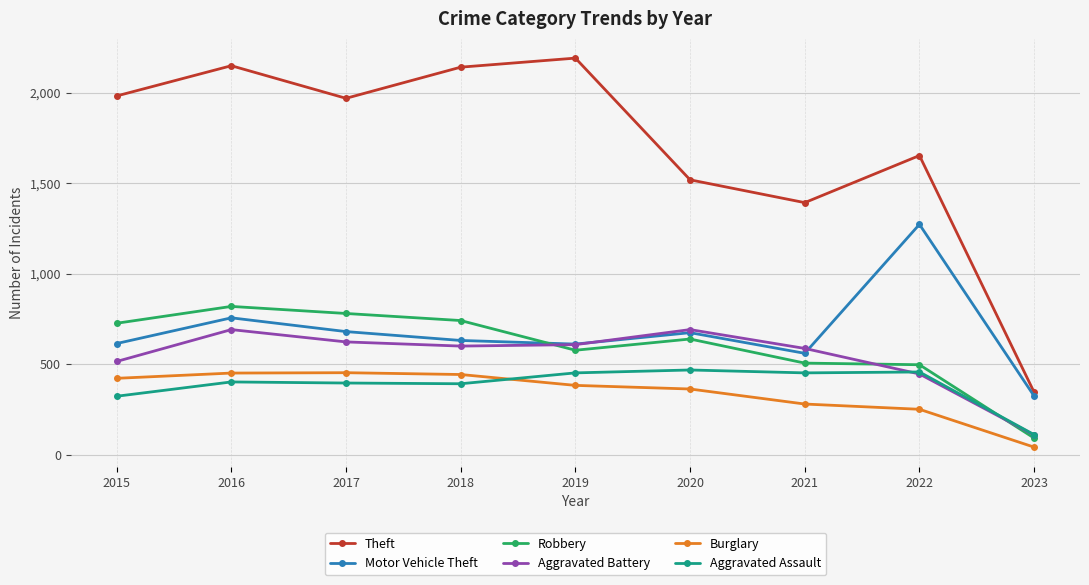

Which series has the largest range (max minus min)?

Theft